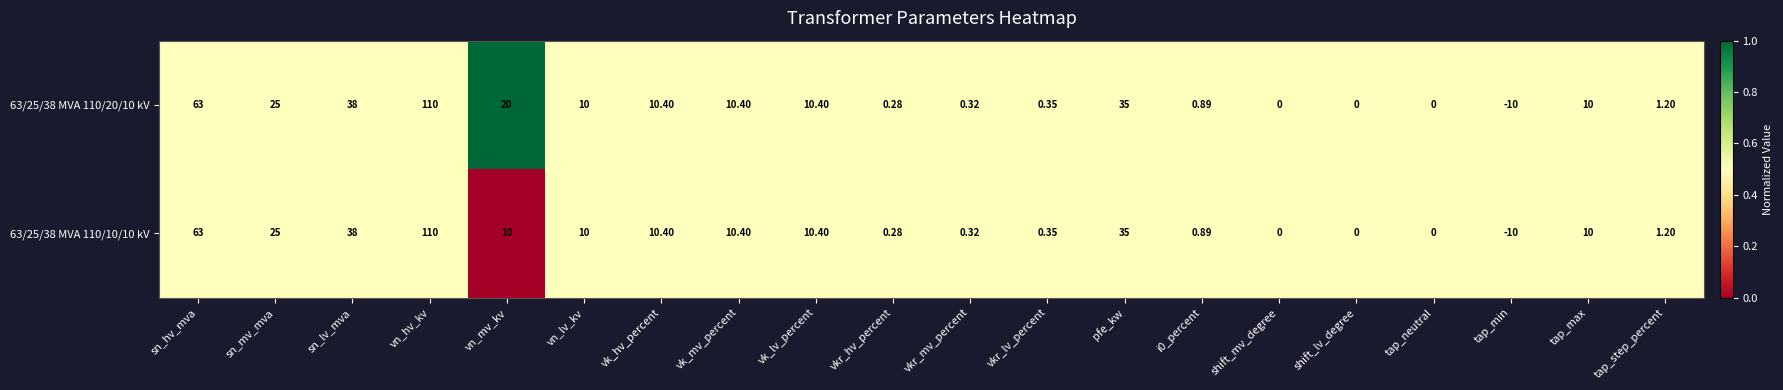

At which category does the chart reach its peak across all series?

vn_hv_kv